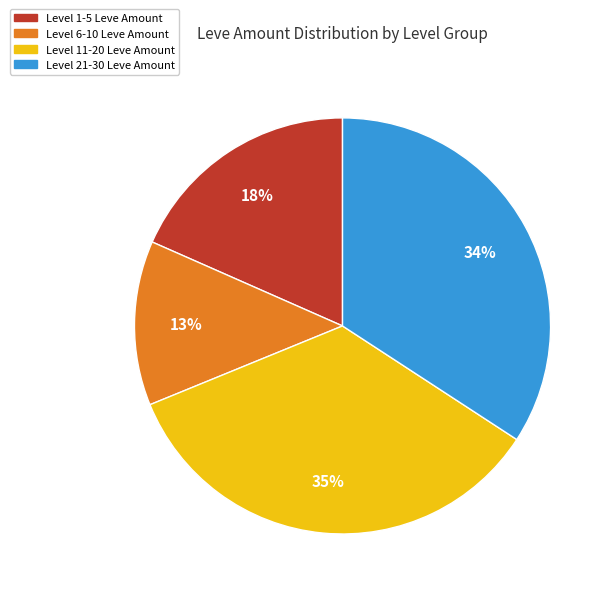

How many segments does this pie chart have?

4